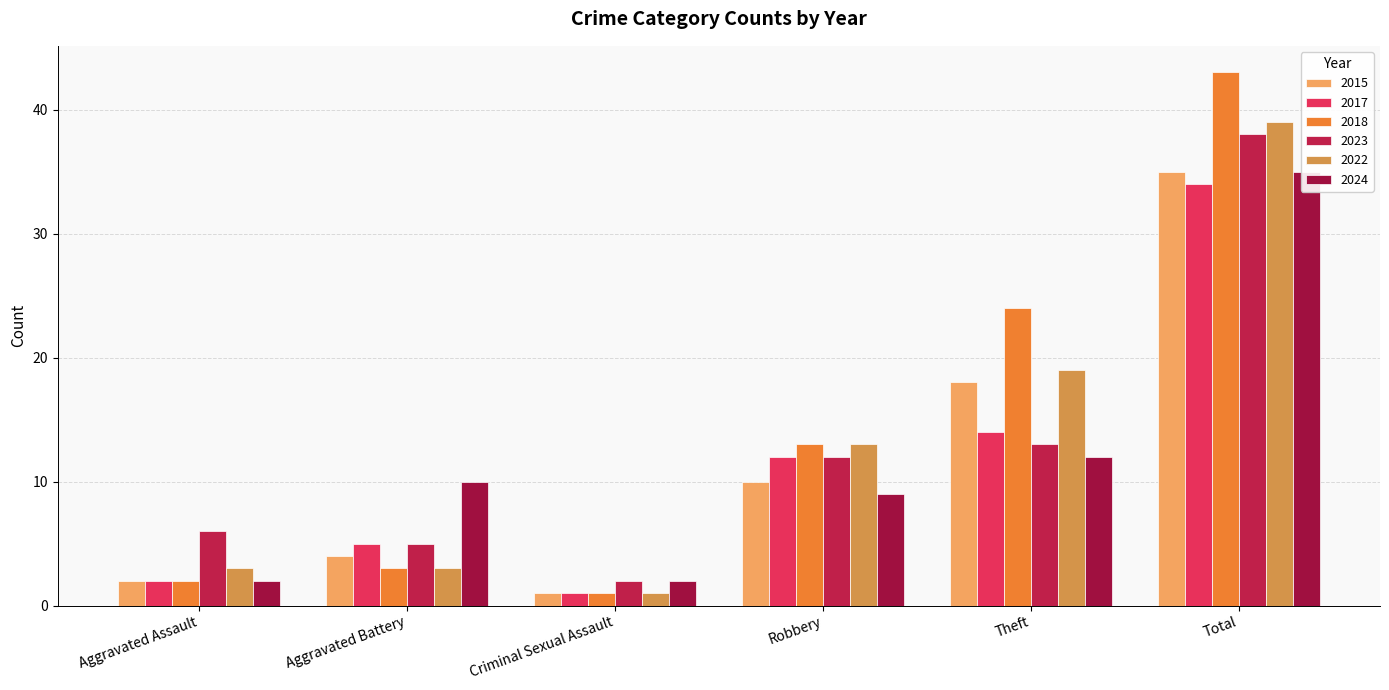

What is the difference between the 2015 values at Criminal Sexual Assault and Total?

34